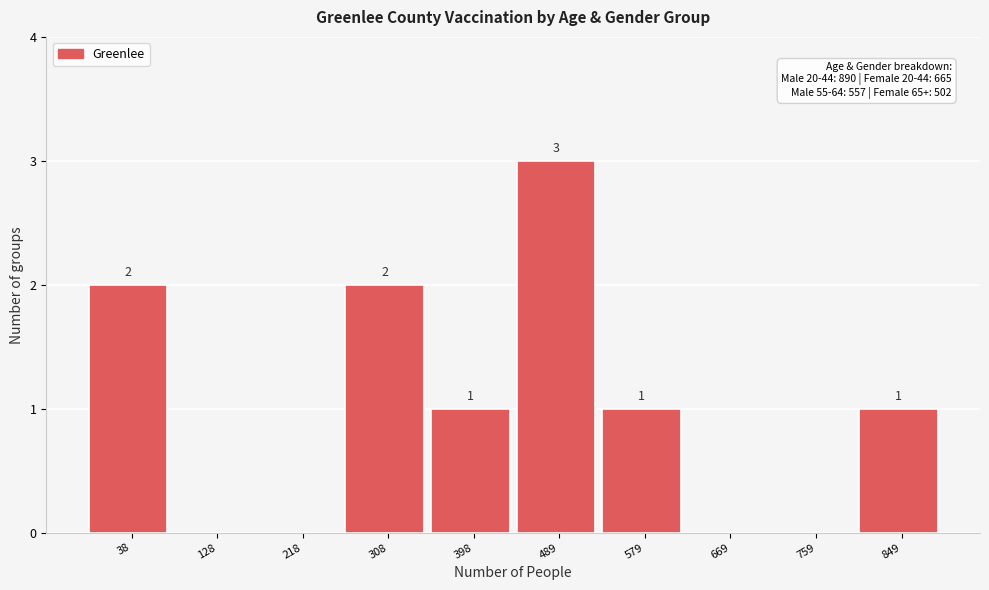

Reading right to left, what are all the values shown in this chart?

849=1	759=0	669=0	579=1	489=3	398=1	308=2	218=0	128=0	38=2